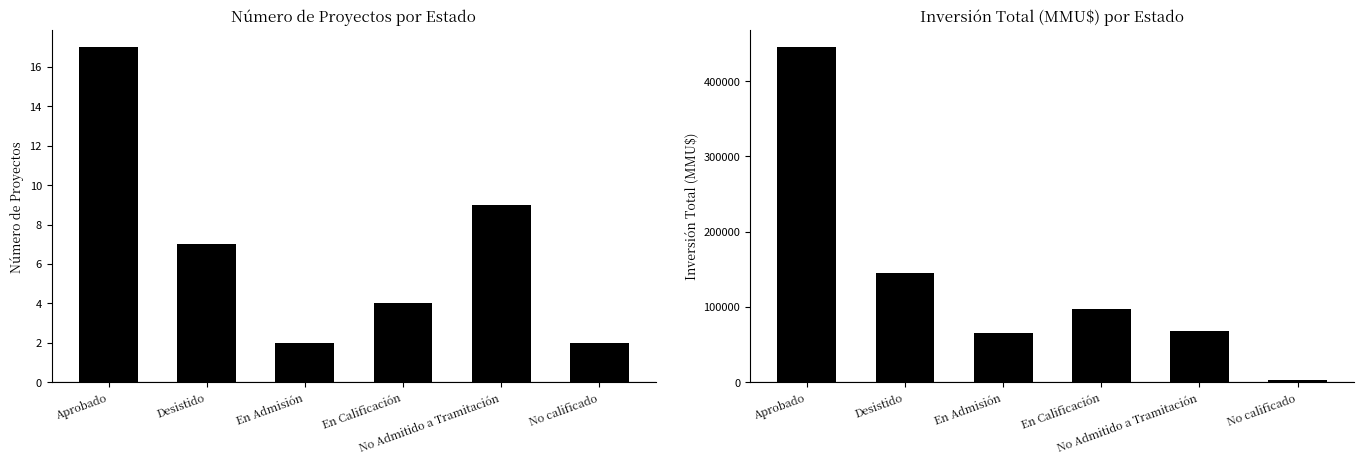

Reading left to right, extract all data points from this chart.

Count: 17	7	2	4	9	2
Inversión(MMU$): 445183	145669	66000	97100	68218	2797